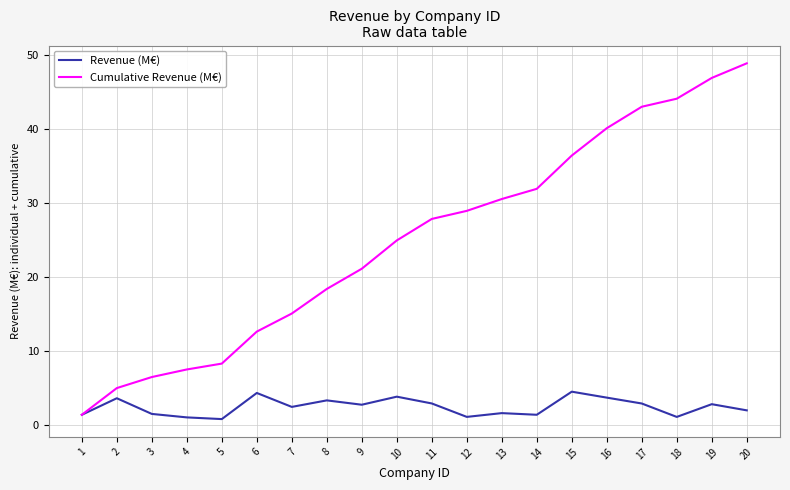

Is it true that Cumulative Revenue (M€) equals 22.2 at 14?

False